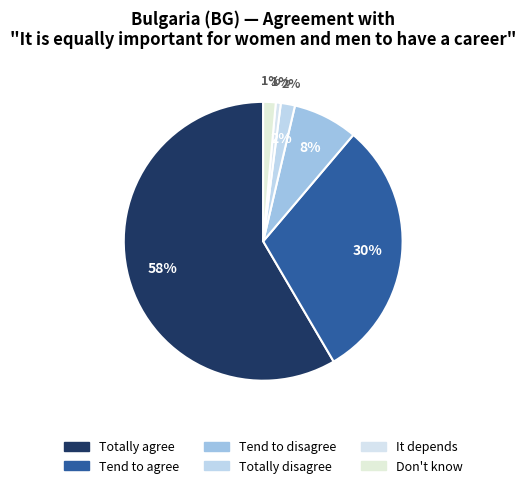

Is there any slice that represents more than half of the pie?

Yes